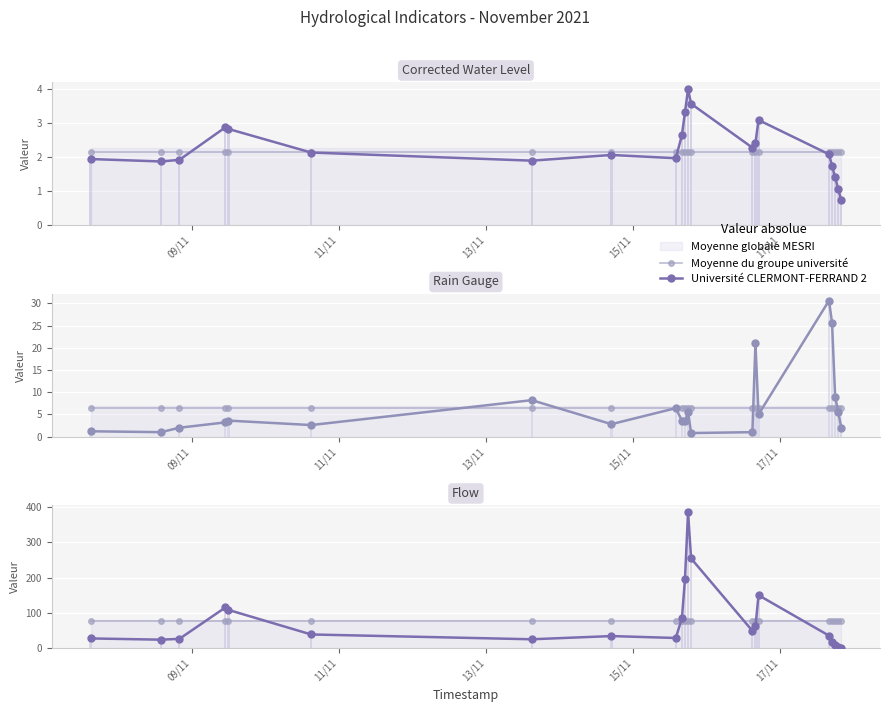

What is the value of the Université CLERMONT-FERRAND 2 bar at the 12th from the left?

385.4